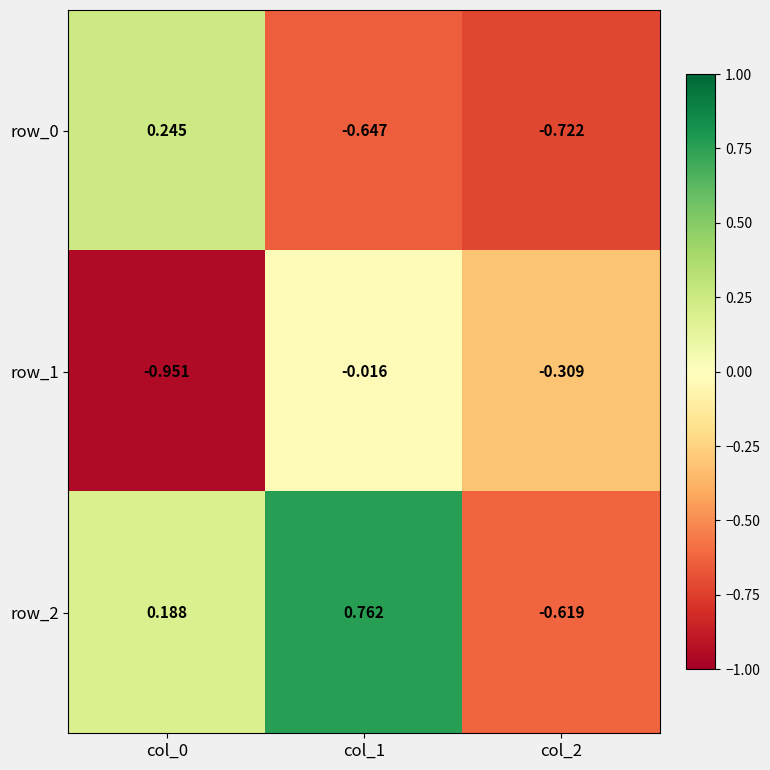

Rank the series at col_1 from lowest to highest value.

row_0, row_1, row_2